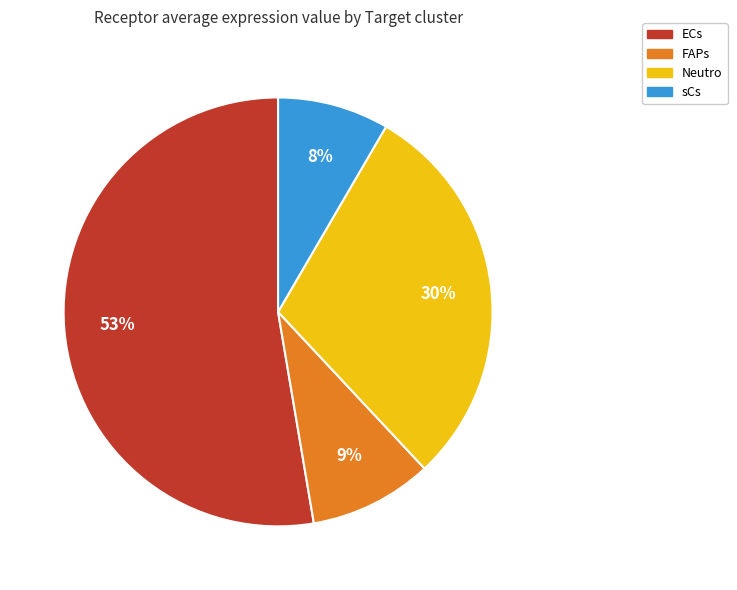

To the nearest percent, what percentage of the pie is ECs?

53%